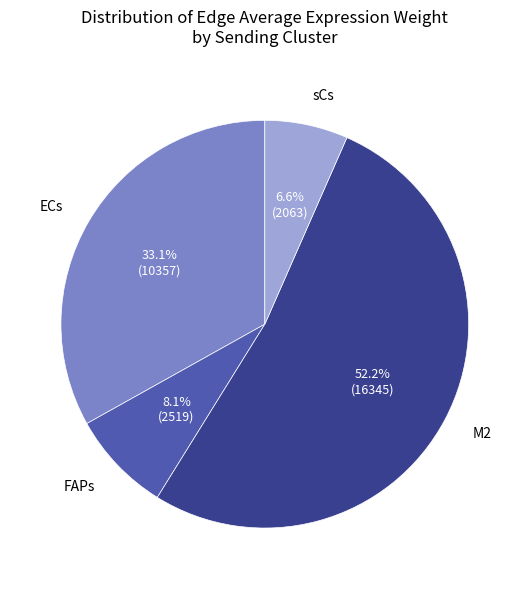

To the nearest percent, what is the difference between the sCs and M2 slice percentages?

46%